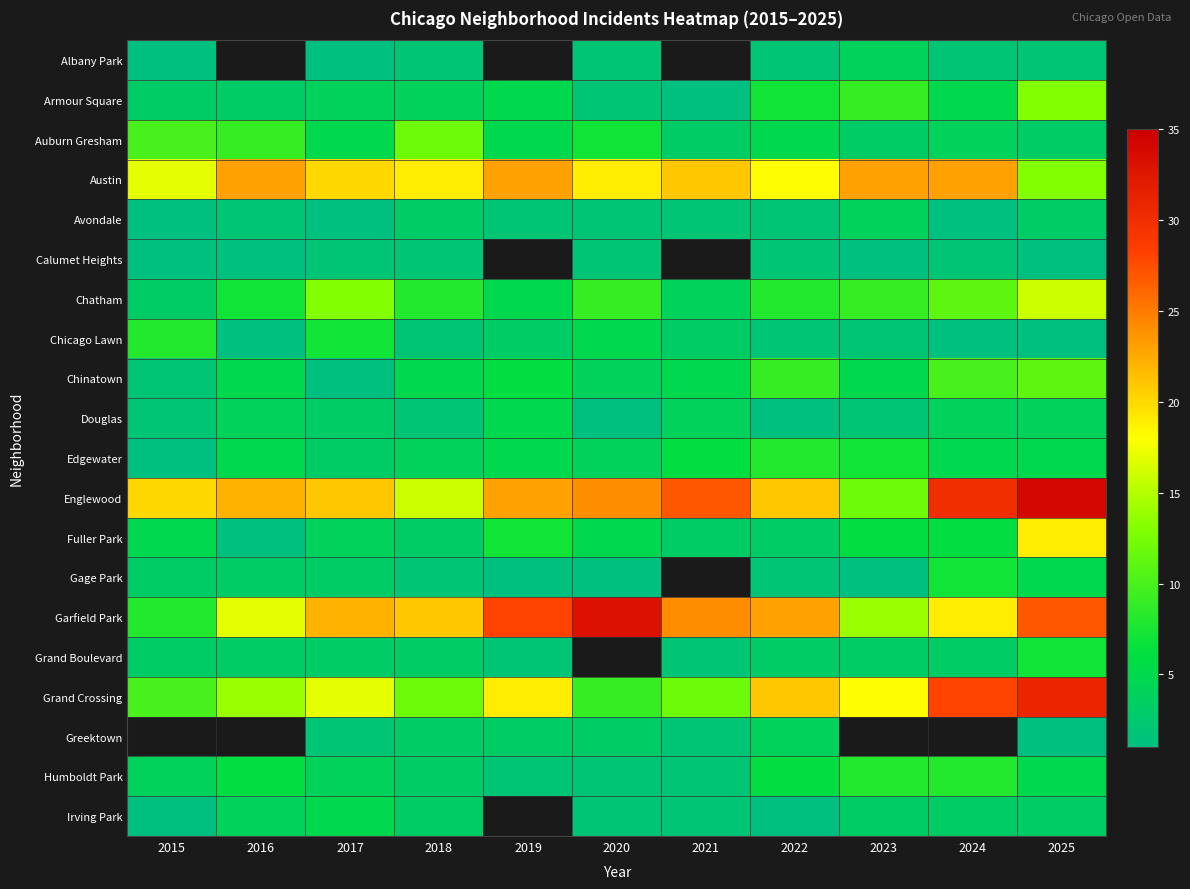

What is the total value across all series at 2018?

129.0